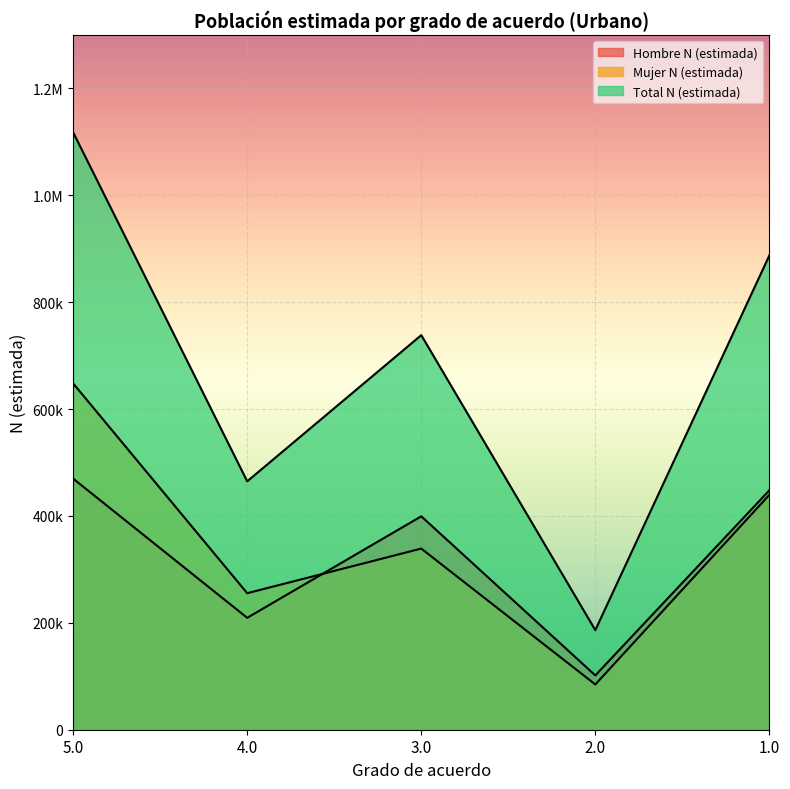

The Hombre N (estimada) series shows 273033 at 4.0. True or false?

False